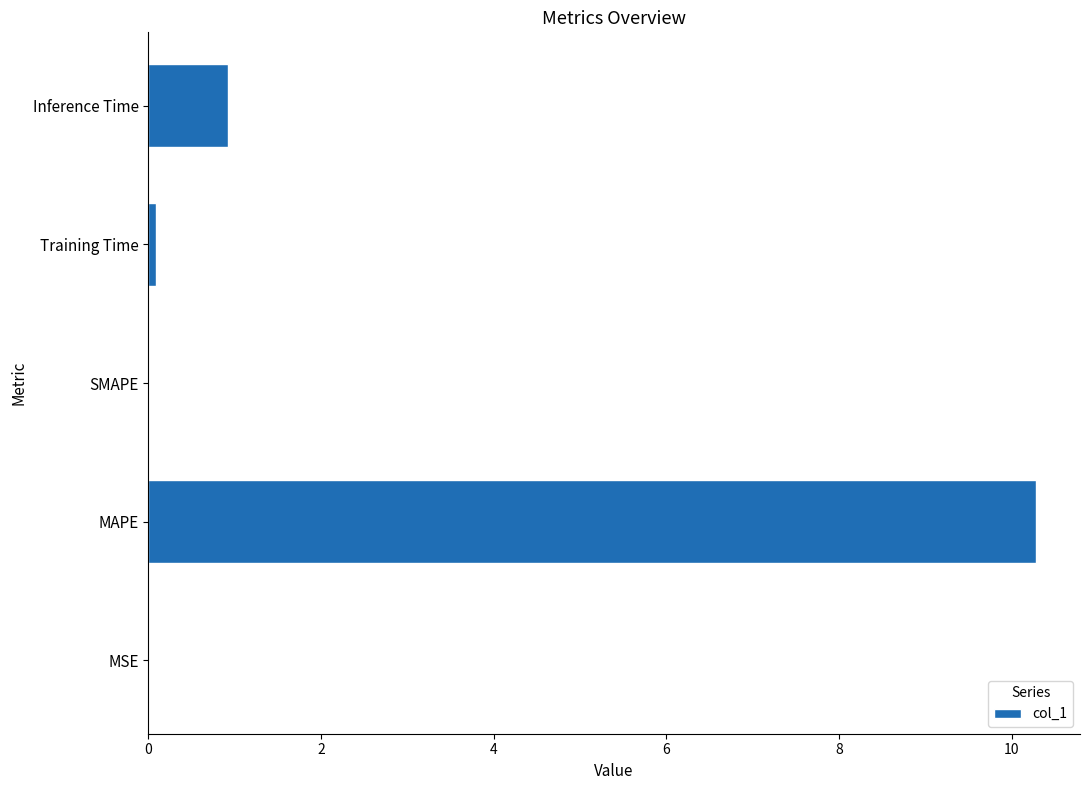

Which label corresponds to the largest value in the chart?

MAPE